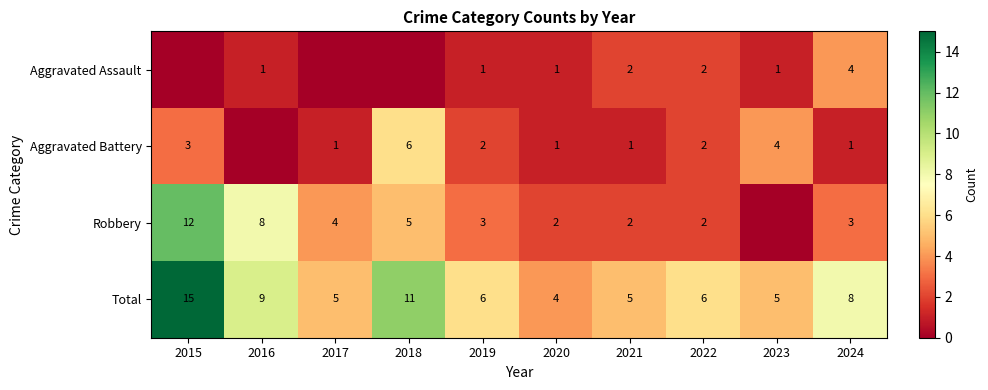

The value of Aggravated Battery at 2022 is 2. True or false?

True